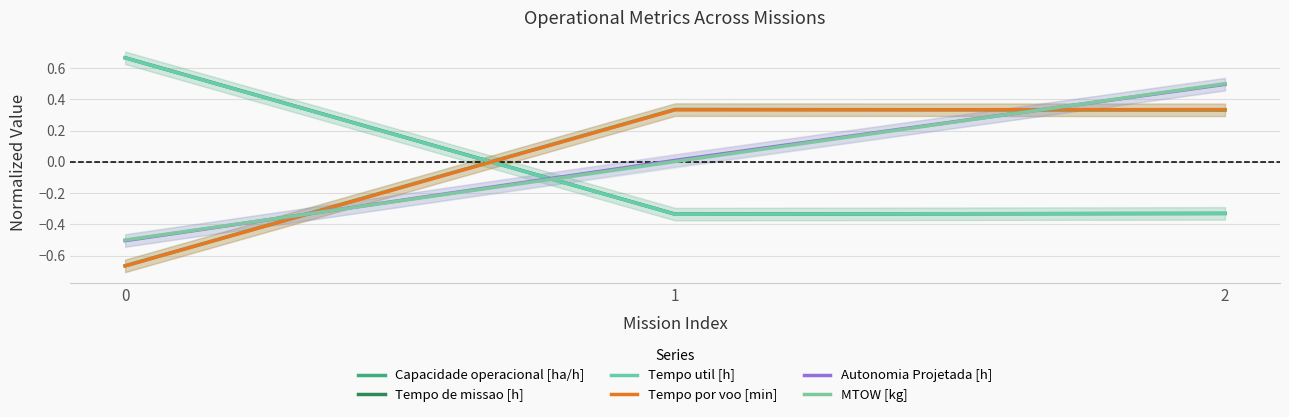

How many values in Tempo por voo [min] are below zero?

1